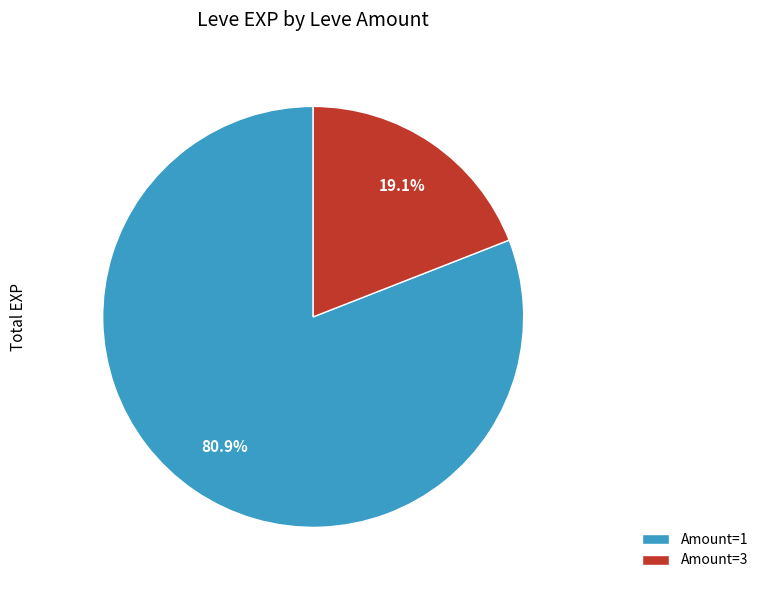

Which has a higher value, Amount=3 or Amount=1?

Amount=1